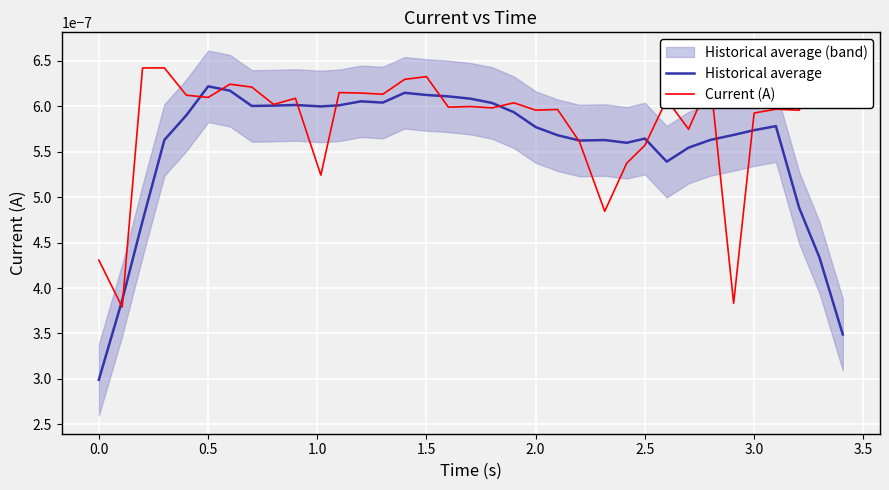

After their last crossing, which series has the higher values: Historical average or Current (A)?

Current (A)